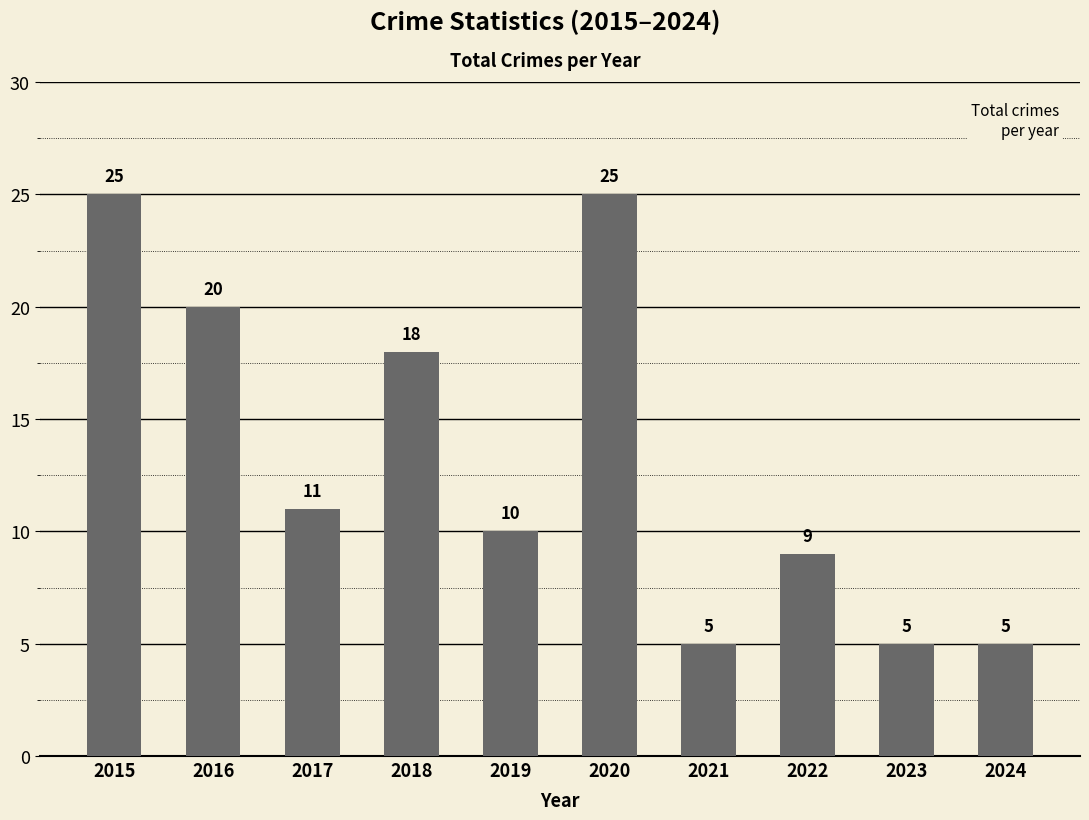

Approximately how many times larger is the value at 2020 compared to 2019?

2.5